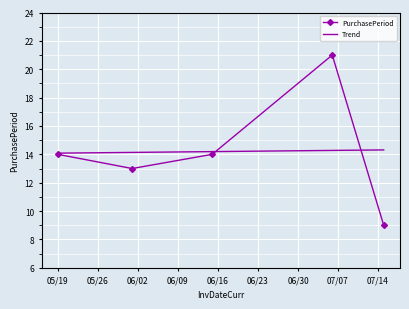

How many interior local valleys does the PurchasePeriod series have?

1